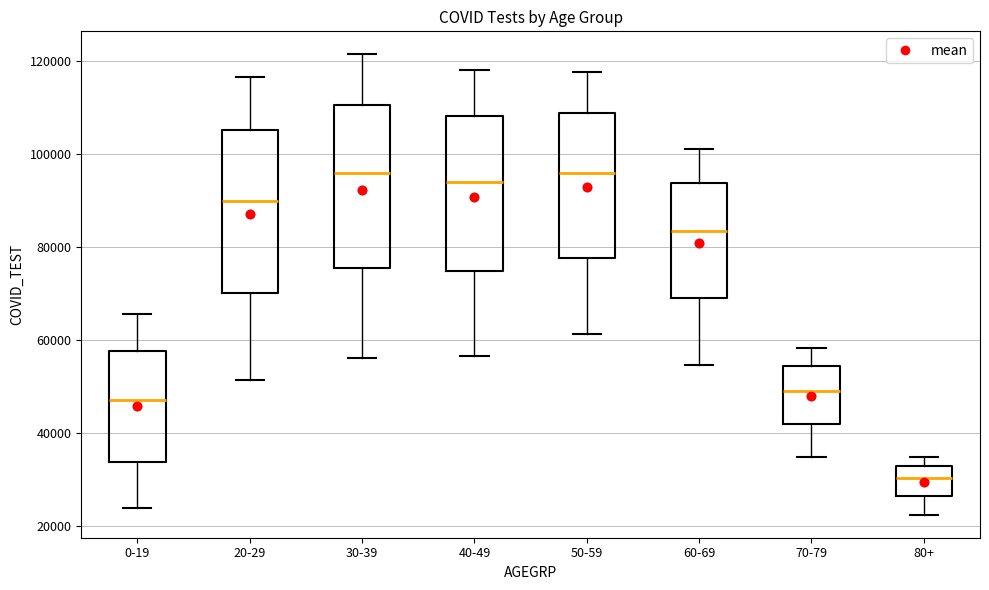

Reading left to right, read every box against the y-axis: the position of its median line, the range the box covers, and the ends of its whiskers. The values are not printed on the chart, so give them approximately, as read against the axis.

0-19: median 48000, box 34000 to 58000, whiskers 24000 to 66000
20-29: median 90000, box 70000 to 106000, whiskers 52000 to 116000
30-39: median 96000, box 76000 to 110000, whiskers 56000 to 122000
40-49: median 94000, box 74000 to 108000, whiskers 56000 to 118000
50-59: median 96000, box 78000 to 108000, whiskers 62000 to 118000
60-69: median 84000, box 70000 to 94000, whiskers 54000 to 102000
70-79: median 50000, box 42000 to 54000, whiskers 34000 to 58000
80+: median 30000, box 26000 to 32000, whiskers 22000 to 34000